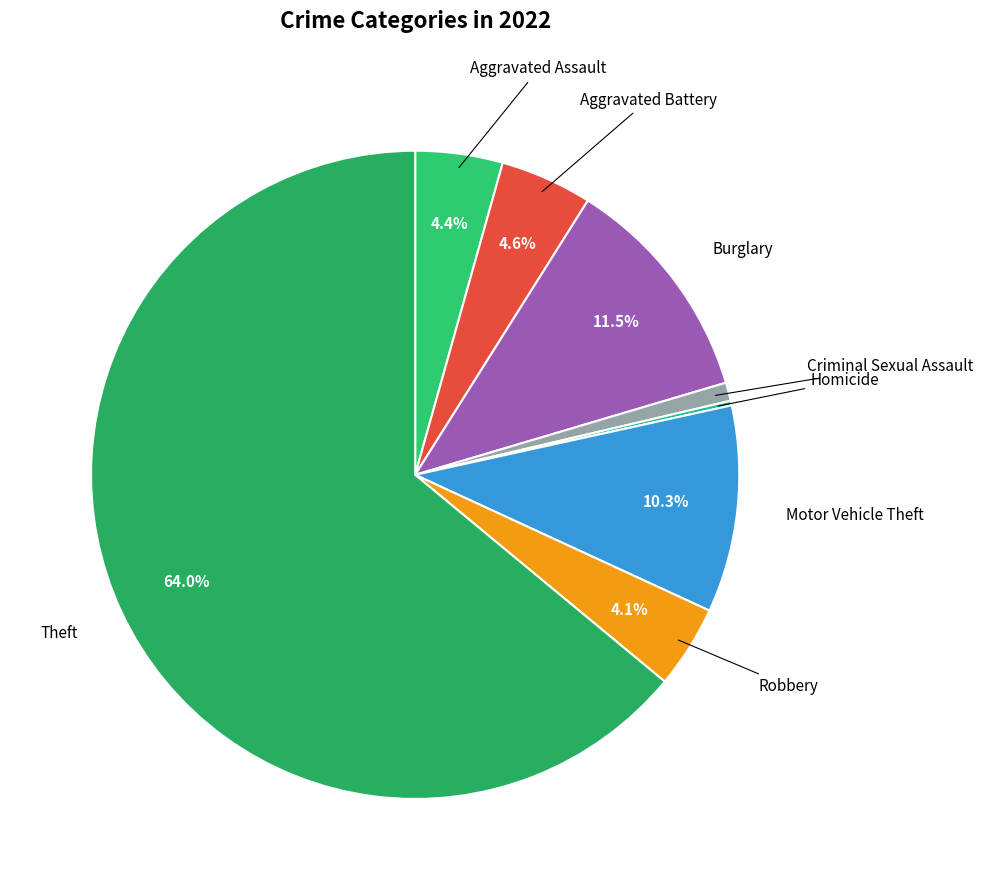

Which category has the biggest portion of the pie?

Theft